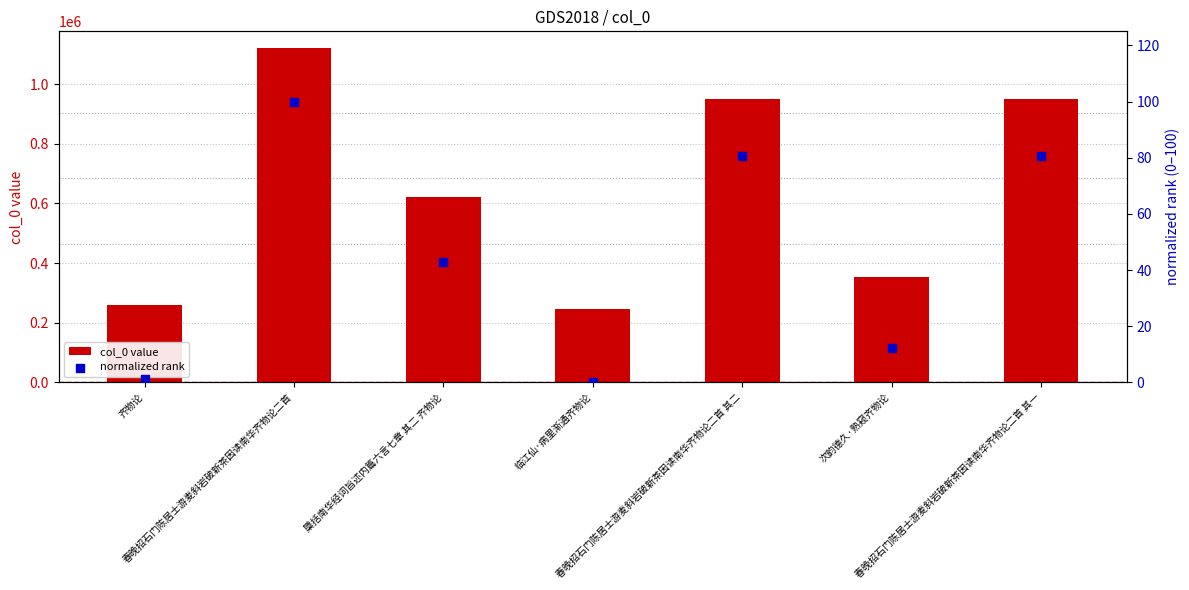

What are all the series names shown in the legend?

col_0 value, normalized rank